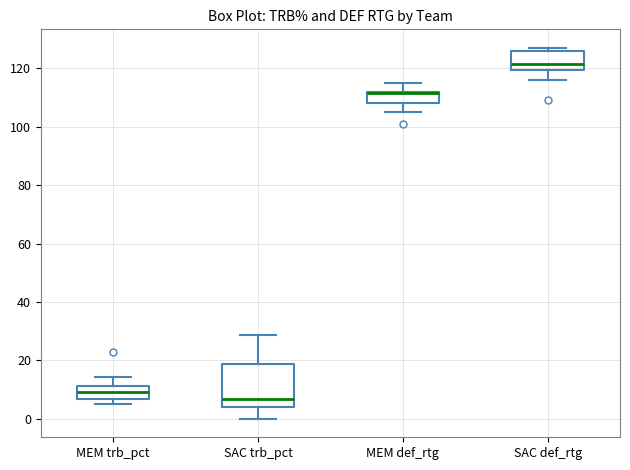

Reading left to right, read every box against the y-axis: the position of its median line, the range the box covers, and the ends of its whiskers. The values are not printed on the chart, so give them approximately, as read against the axis.

MEM trb_pct: median 10, box 6 to 12, whiskers 6 (just below the box's lower edge) to 14
SAC trb_pct: median 6, box 4 to 18, whiskers 0 to 28
MEM def_rtg: median 112 (drawn on the box's upper edge), box 108 to 112, whiskers 106 to 116
SAC def_rtg: median 122, box 120 to 126, whiskers 116 to 128